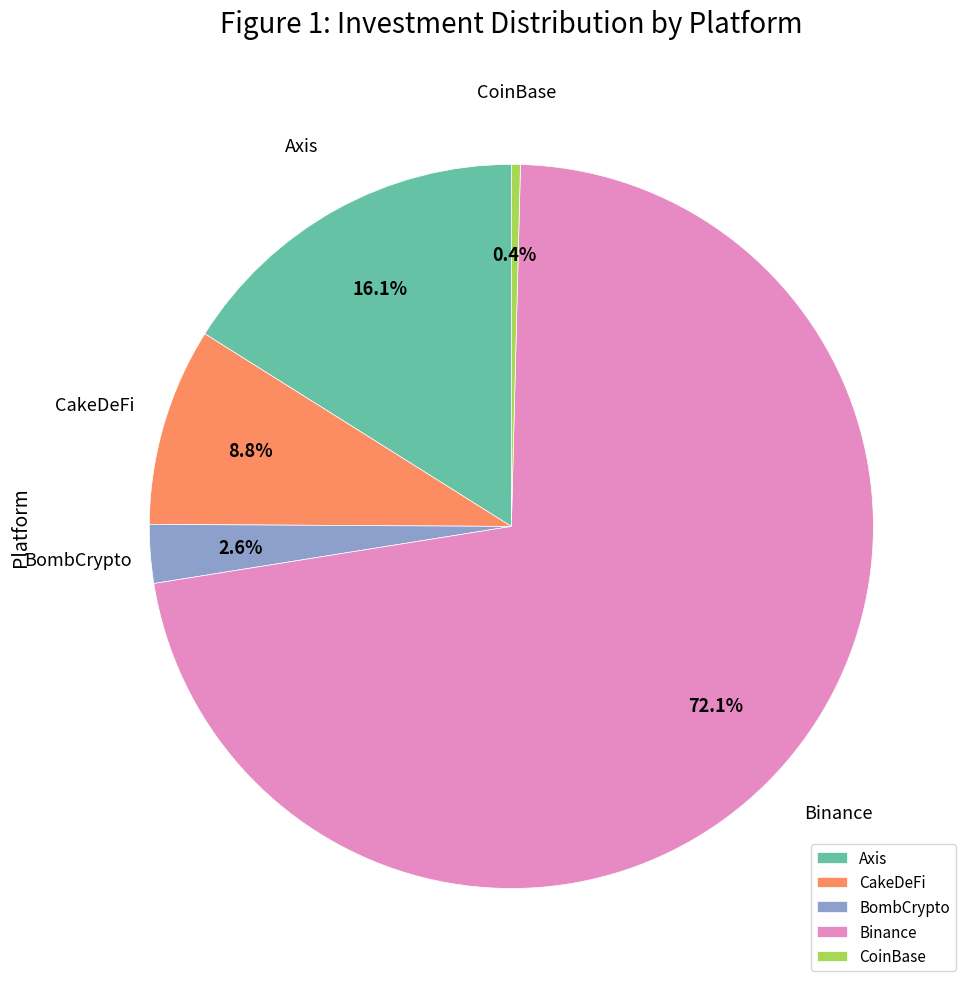

What percentage is the CakeDeFi slice, to the nearest percent?

9%